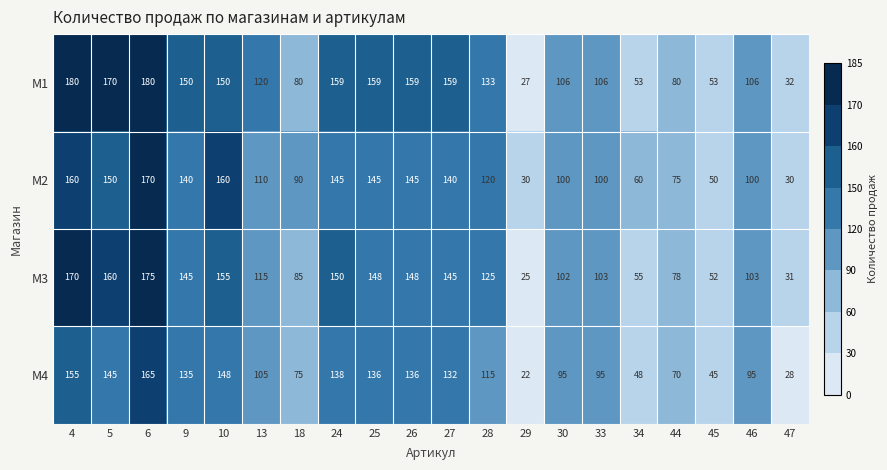

What is the highest value of the M2 series?

170